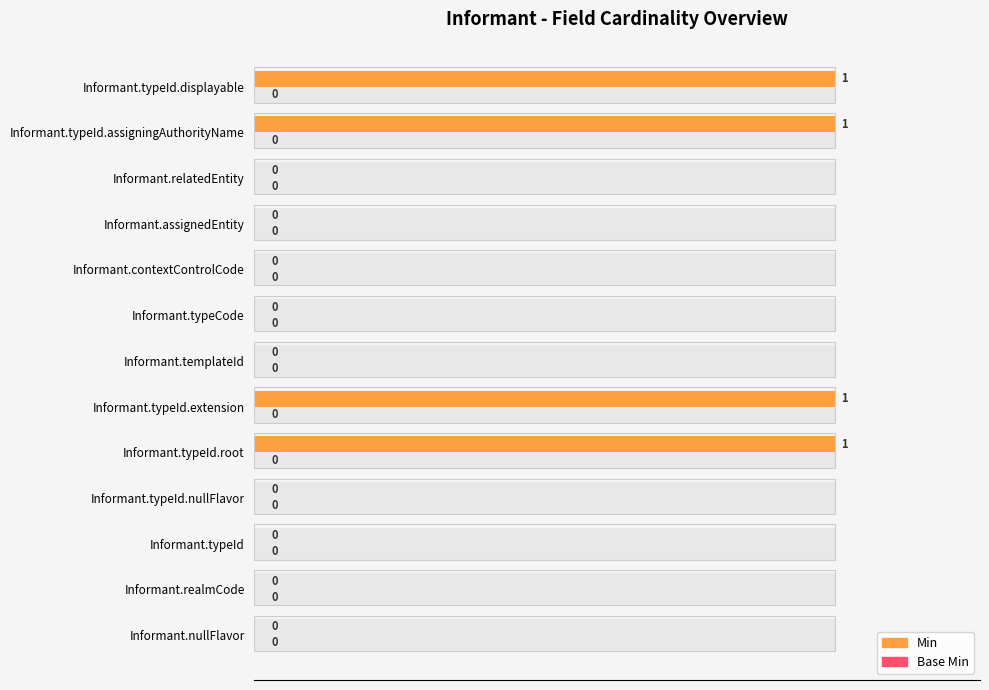

What is the highest value of the Min series?

1.0